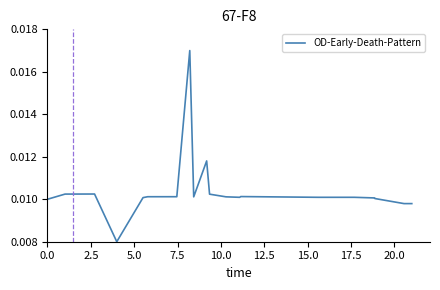

How many categories are shown in the chart?

20